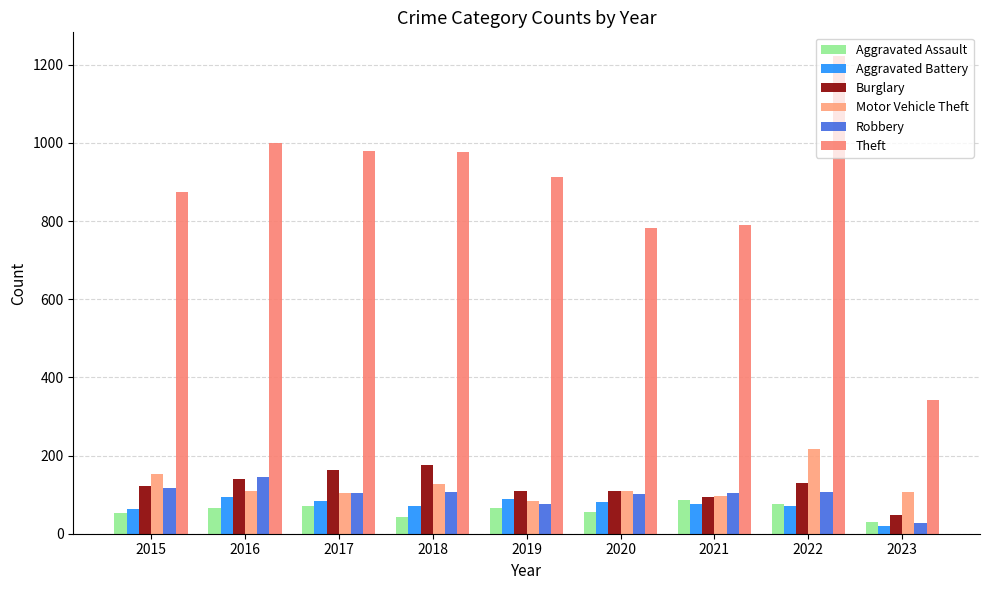

Reading left to right, what are all the values shown in this chart?

Aggravated Assault: 54	66	72	43	65	56	86	77	29
Aggravated Battery: 64	93	83	70	88	82	75	71	19
Burglary: 121	139	162	176	110	110	95	131	47
Motor Vehicle Theft: 152	110	104	127	84	109	96	216	107
Robbery: 117	145	105	107	75	102	105	107	28
Theft: 874	999	979	977	914	783	791	1222	341